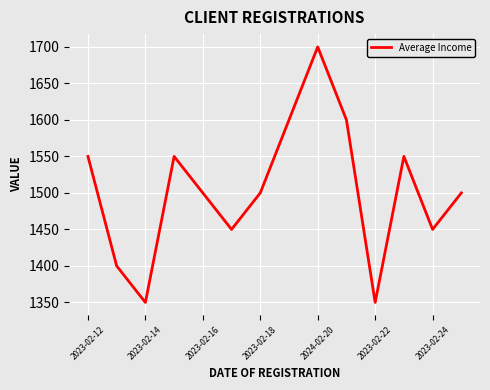

What is the average value?

1504